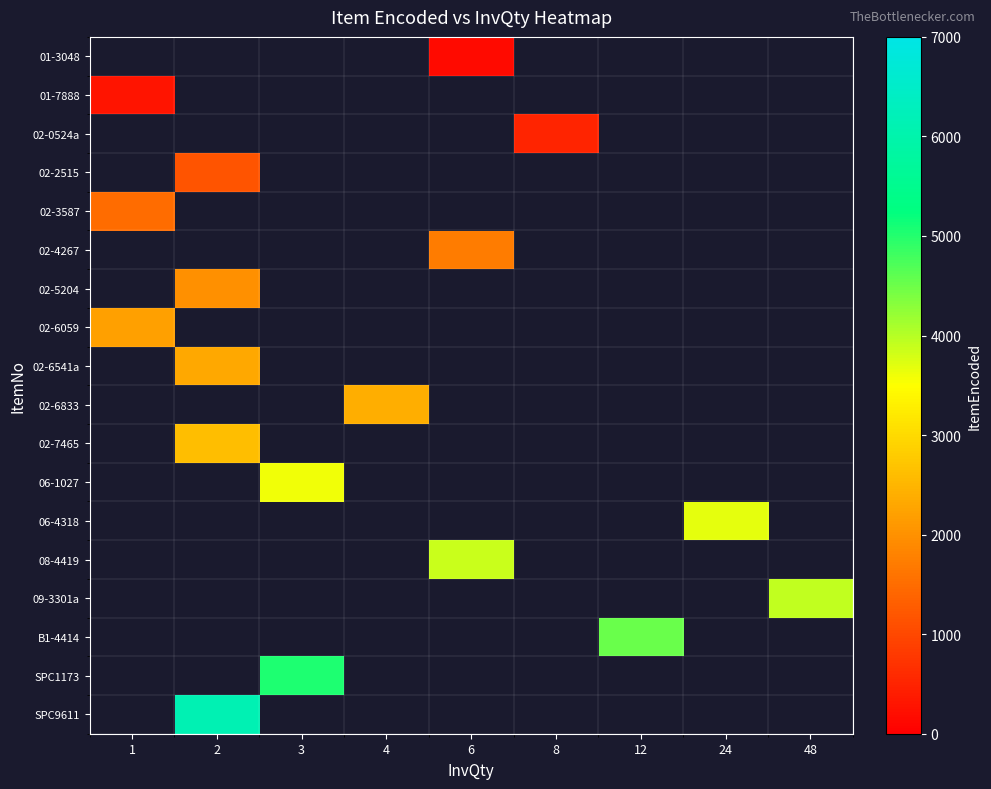

Is the value of row_2 at 24 greater than the value of row_6 at 4?

No